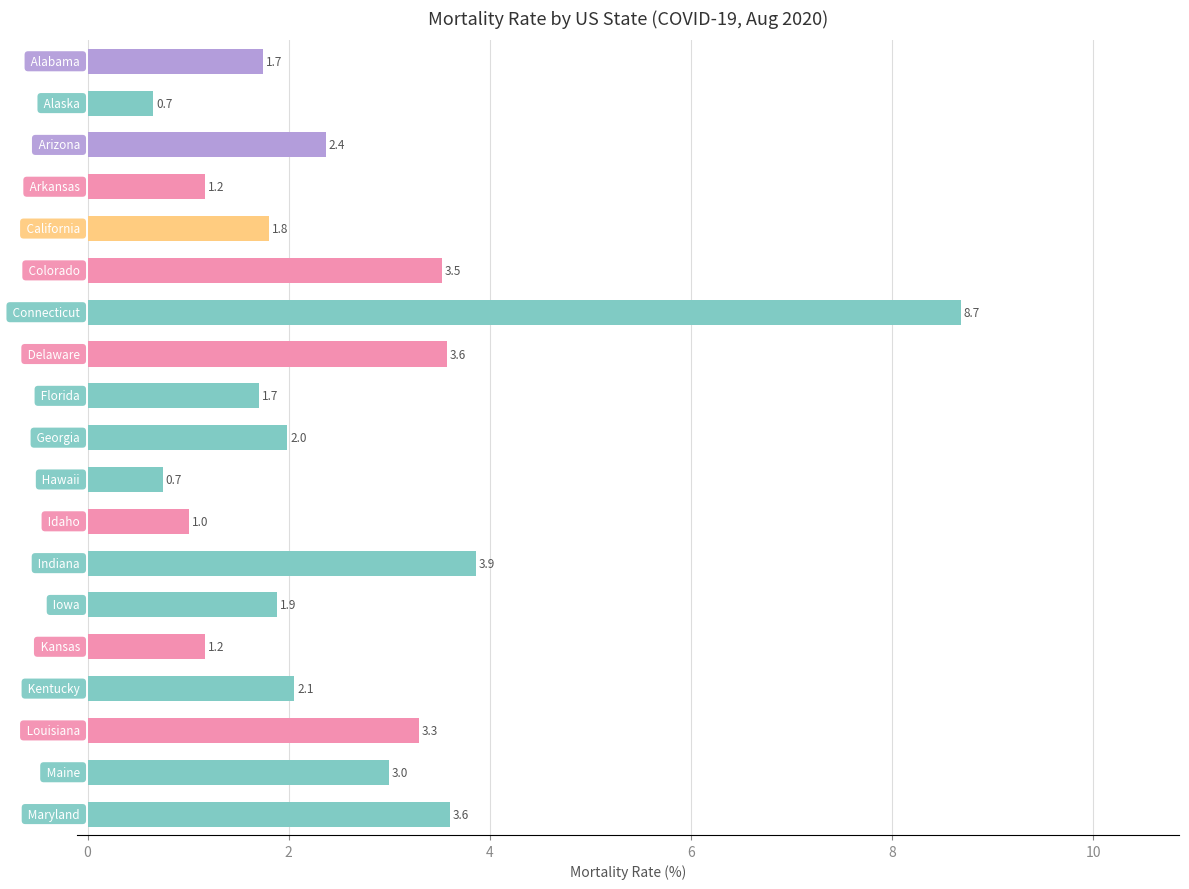

What is the value of the 14th bar from the top?

1.9